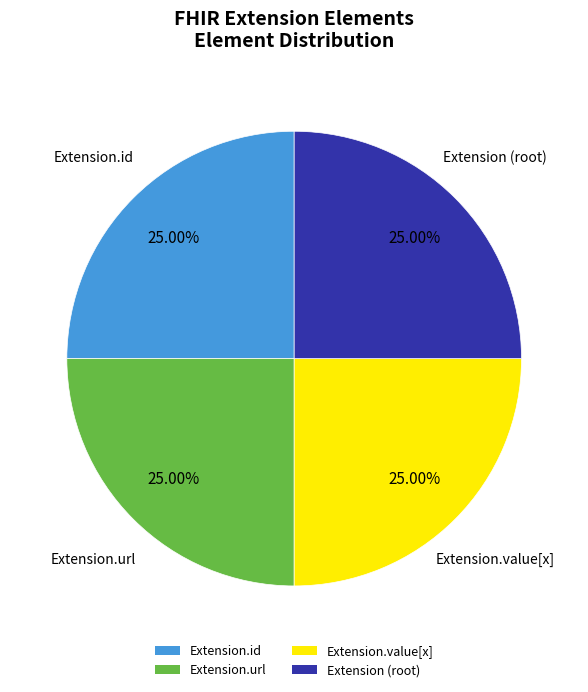

Is Extension.id the majority of the pie?

No